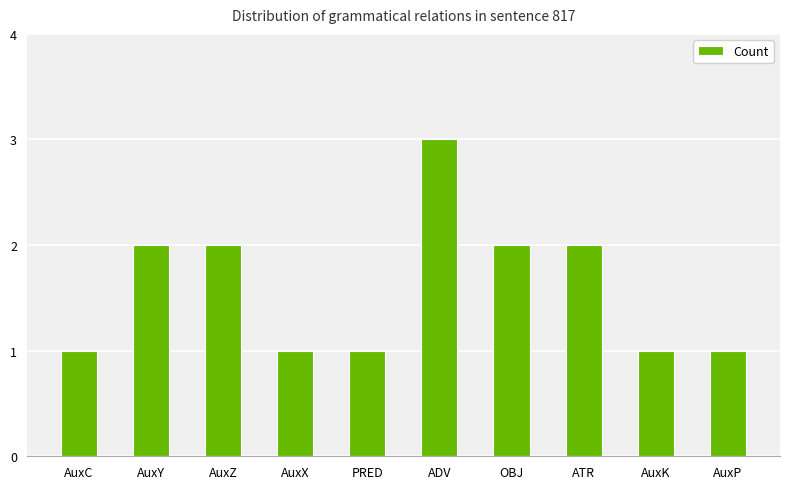

What value does the data have at ADV?

3